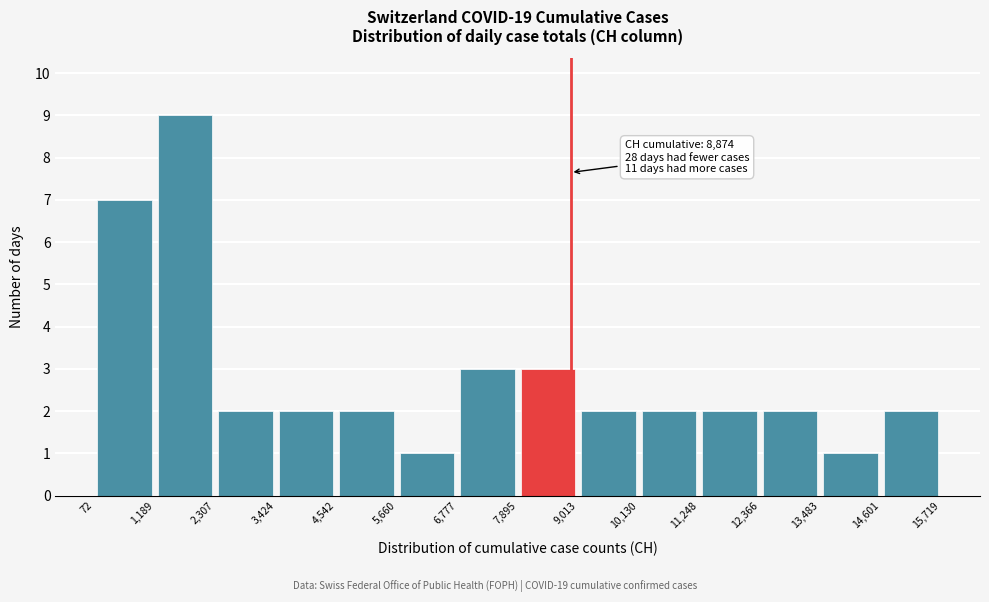

Over which range of the x-axis is the bar tallest?

1,189 to 2,307